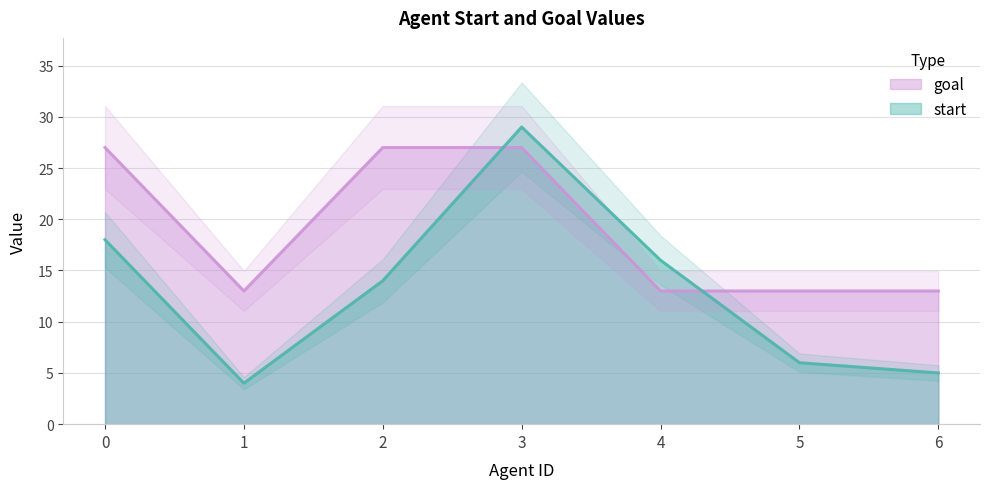

What is the difference between the maximum and minimum values in the goal series?

14